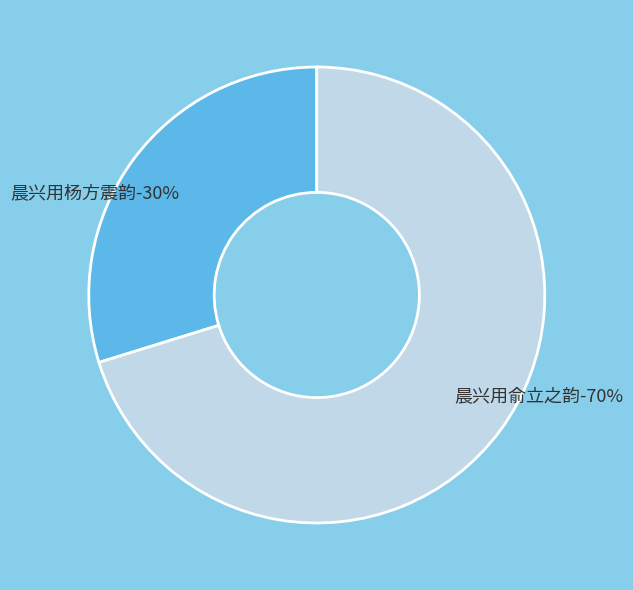

How many slices are in this pie chart?

2